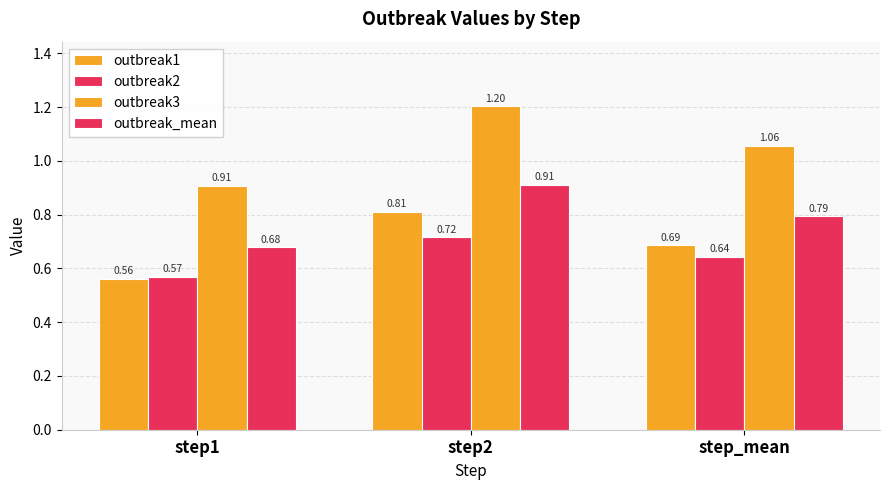

At how many categories does at least one series exceed 0?

3